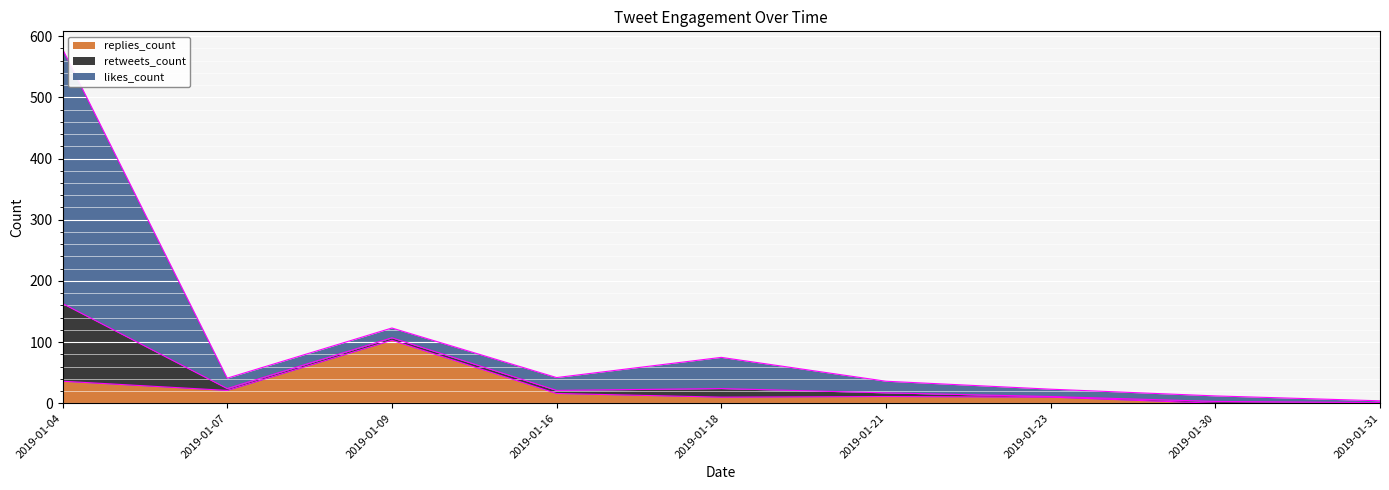

What is the difference between the second highest and second lowest values in the likes_count series?

111